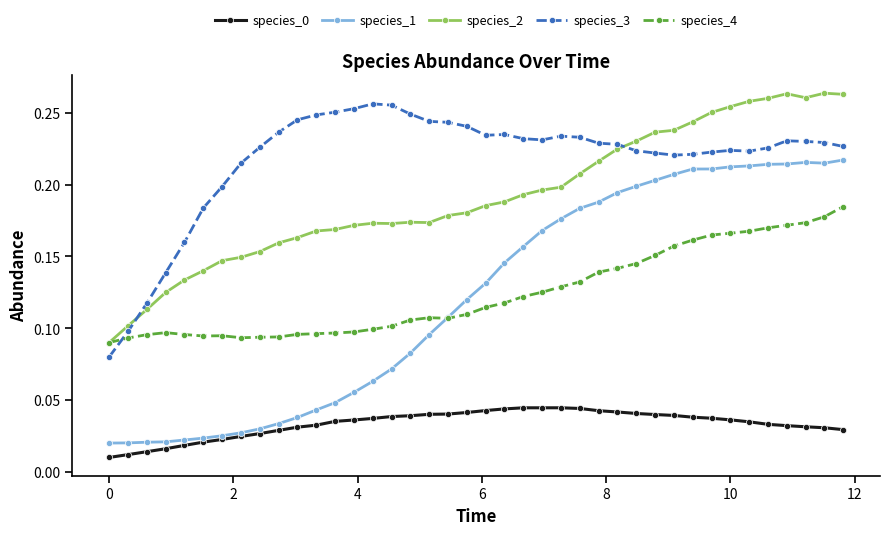

Which series has the largest range (max minus min)?

species_1